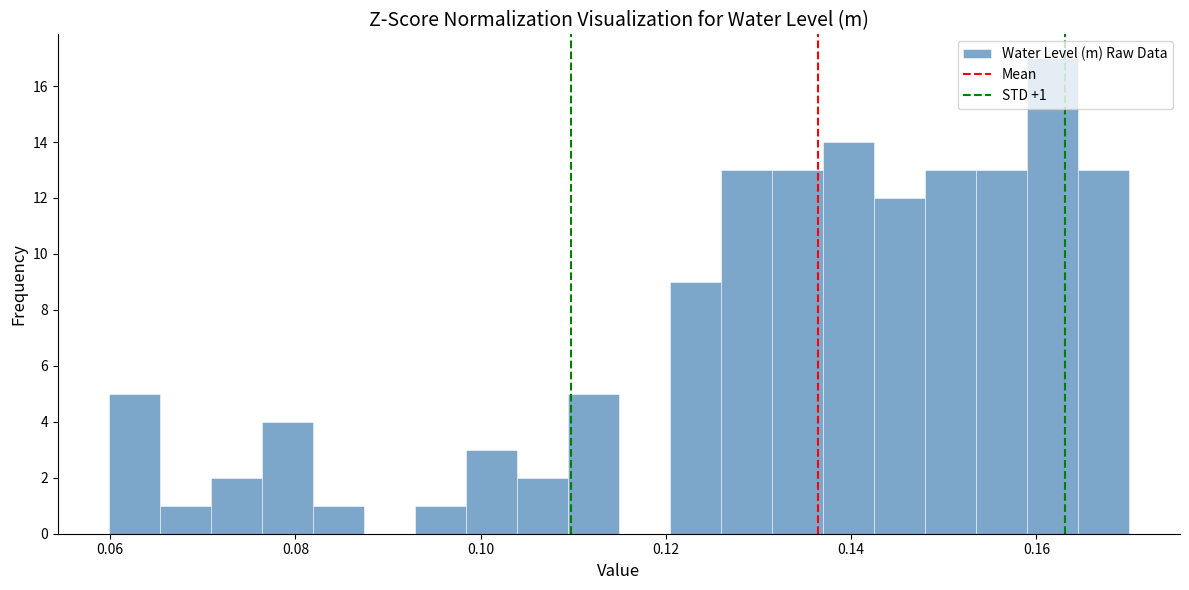

Around what value on the x-axis is the tallest bar? Give the approximate position of its centre, as read against the axis.

0.162